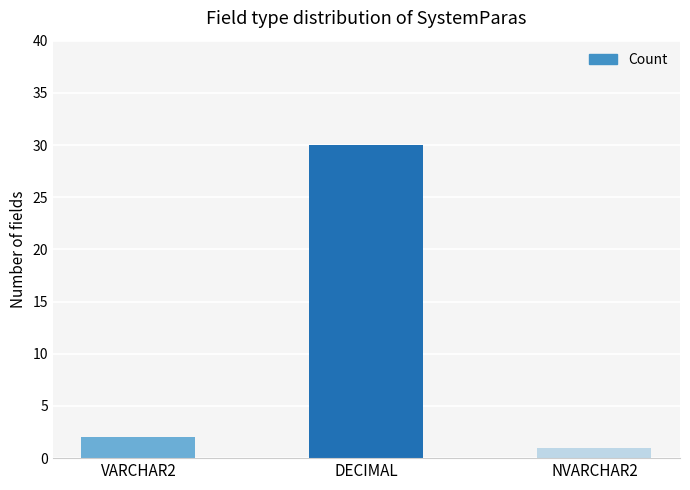

Which label corresponds to the smallest value in the chart?

NVARCHAR2